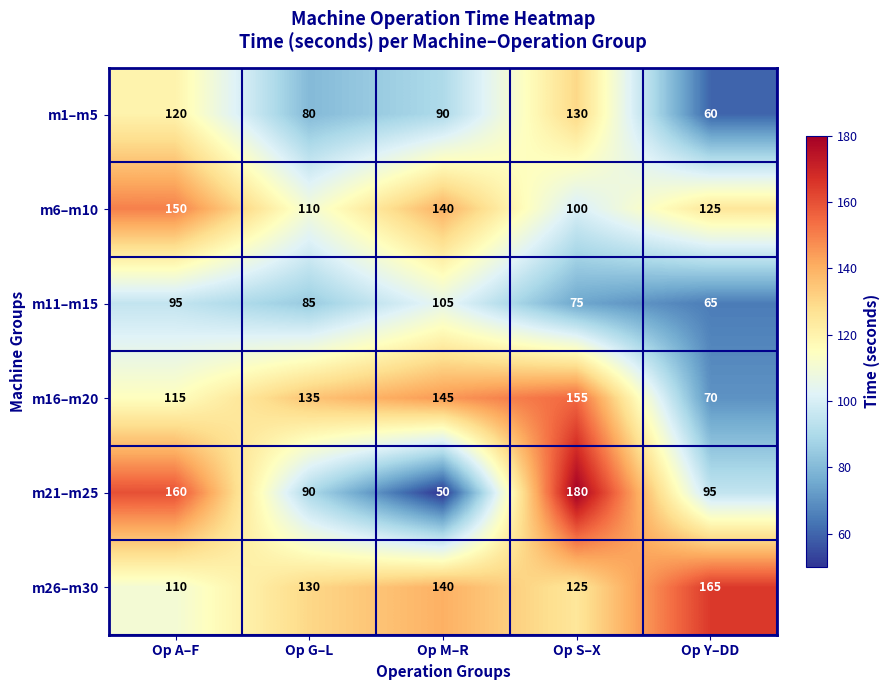

List the labels in order of m16–m20 value, largest first.

Op S–X, Op M–R, Op G–L, Op A–F, Op Y–DD